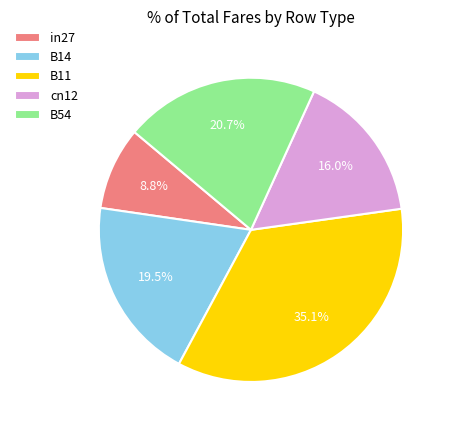

Rank the categories by value from lowest to highest.

in27, cn12, B14, B54, B11